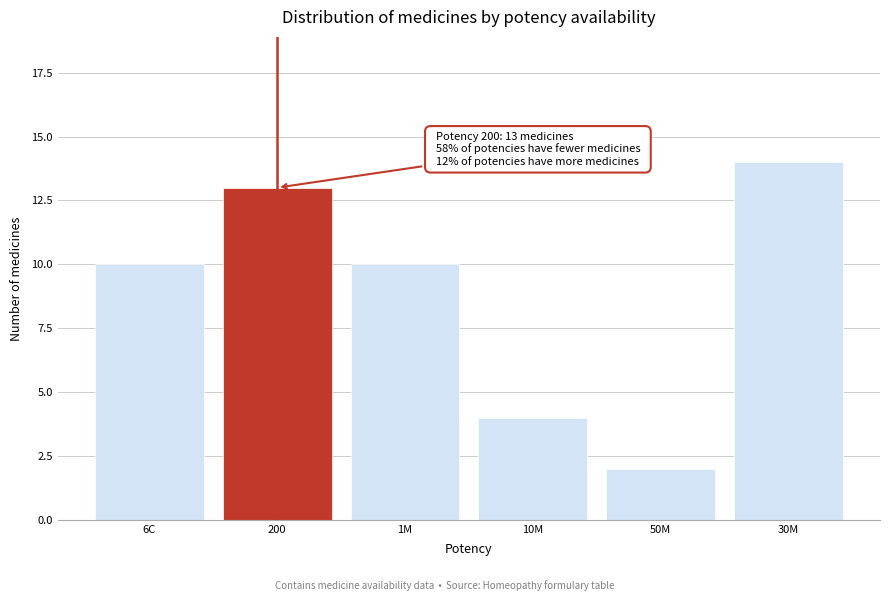

Reading right to left, extract all data points from this chart.

14	2	4	10	13	10